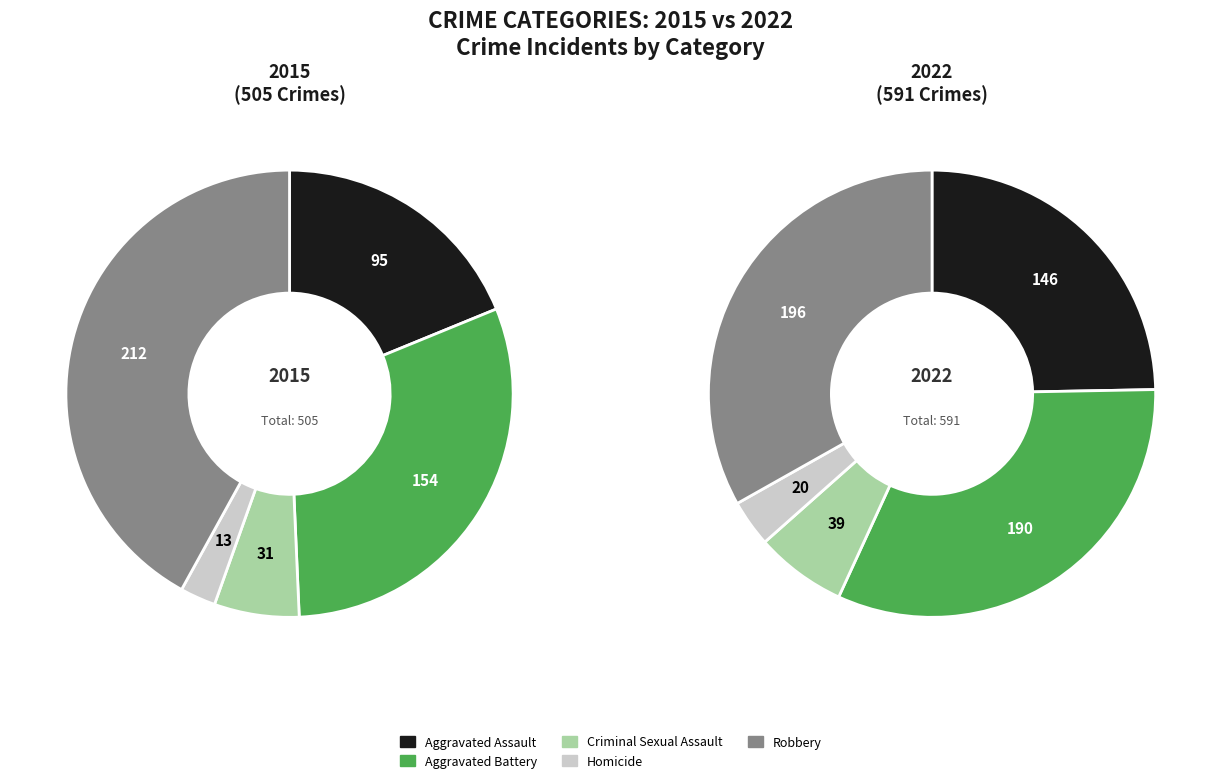

Which series changed the most between Aggravated Battery and Homicide?

2022